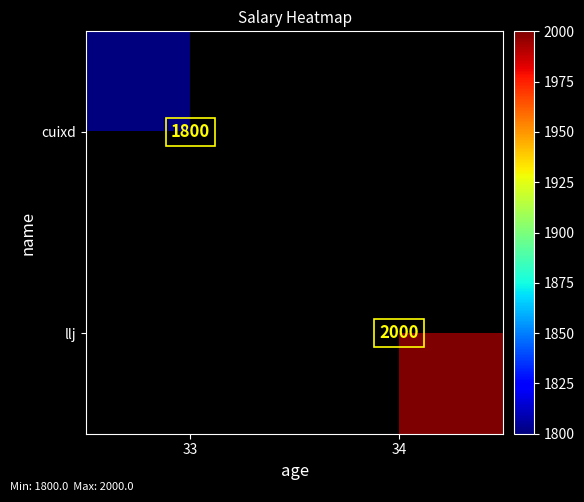

Which label corresponds to the largest value in the chart?

34